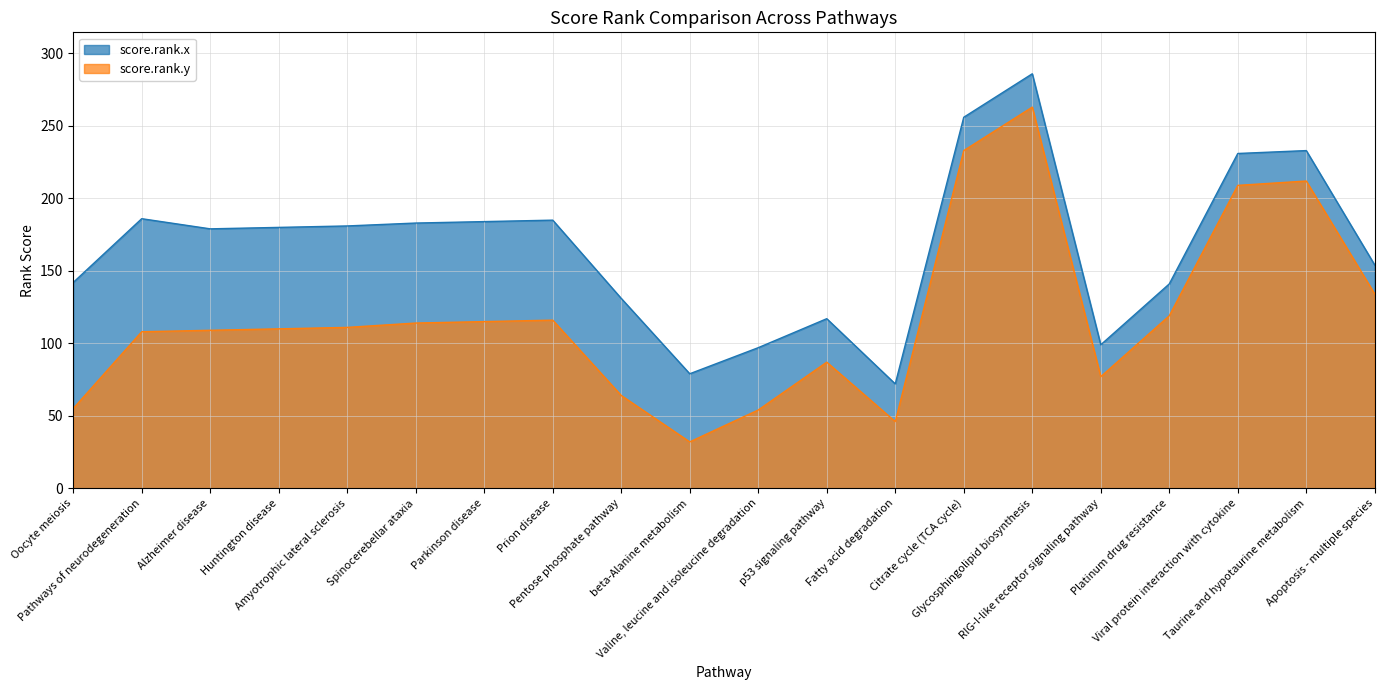

Does the chart have visible grid lines?

Yes